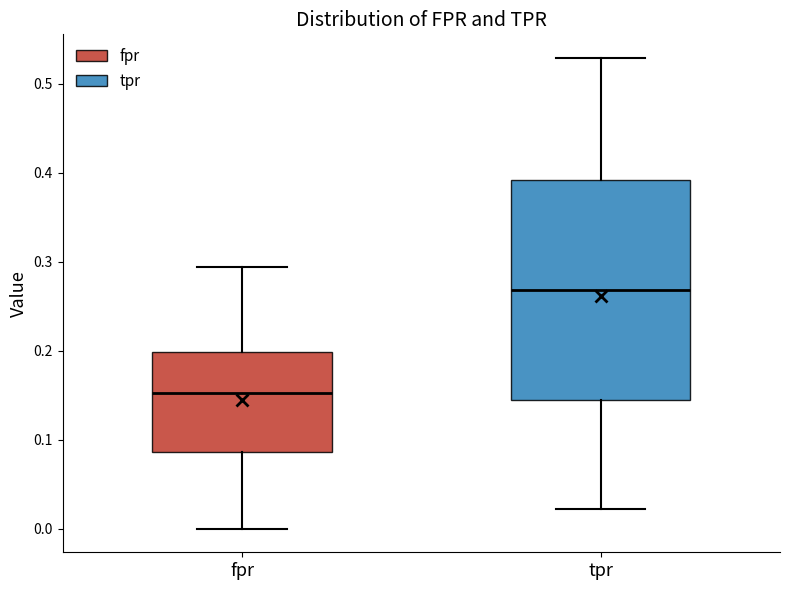

Reading left to right, read every box against the y-axis: the position of its median line, the range the box covers, and the ends of its whiskers. The values are not printed on the chart, so give them approximately, as read against the axis.

fpr: median 0.15, box 0.09 to 0.20, whiskers 0.00 to 0.29
tpr: median 0.27, box 0.14 to 0.39, whiskers 0.02 to 0.53